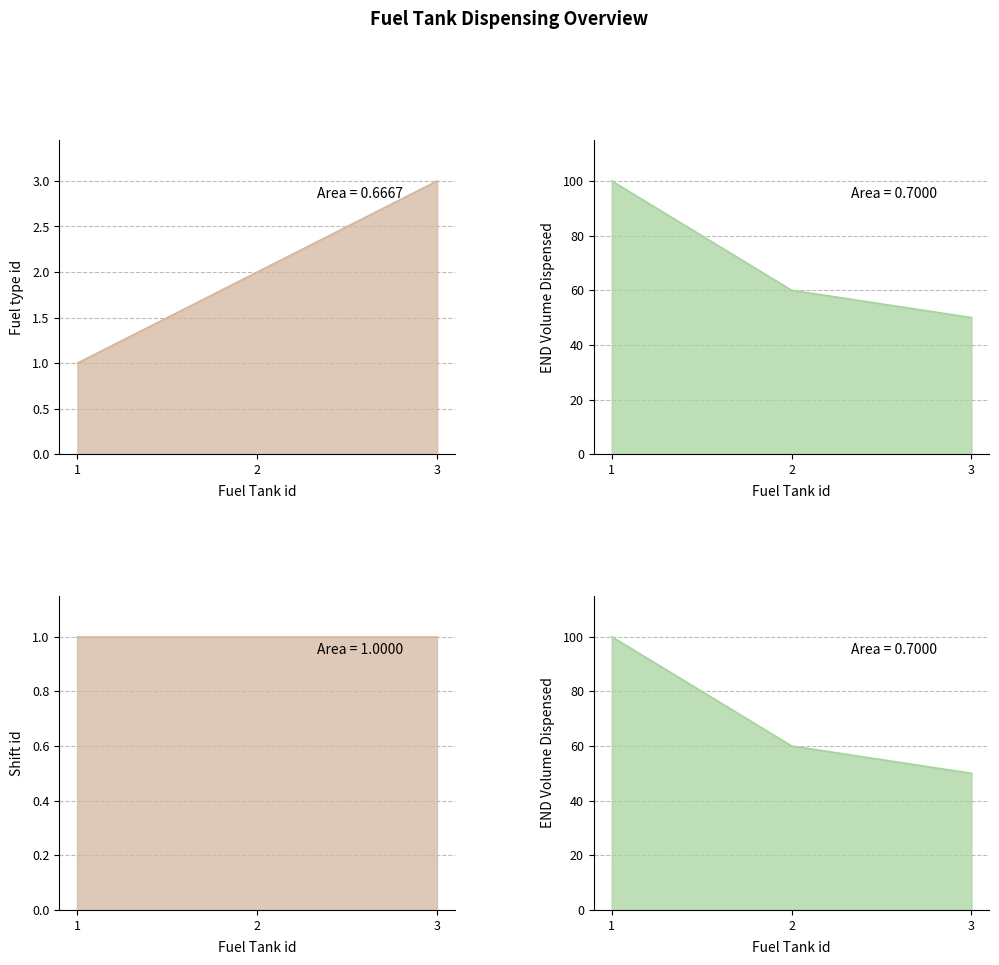

What is the difference between the maximum and minimum values in the Fuel_type_id series?

2